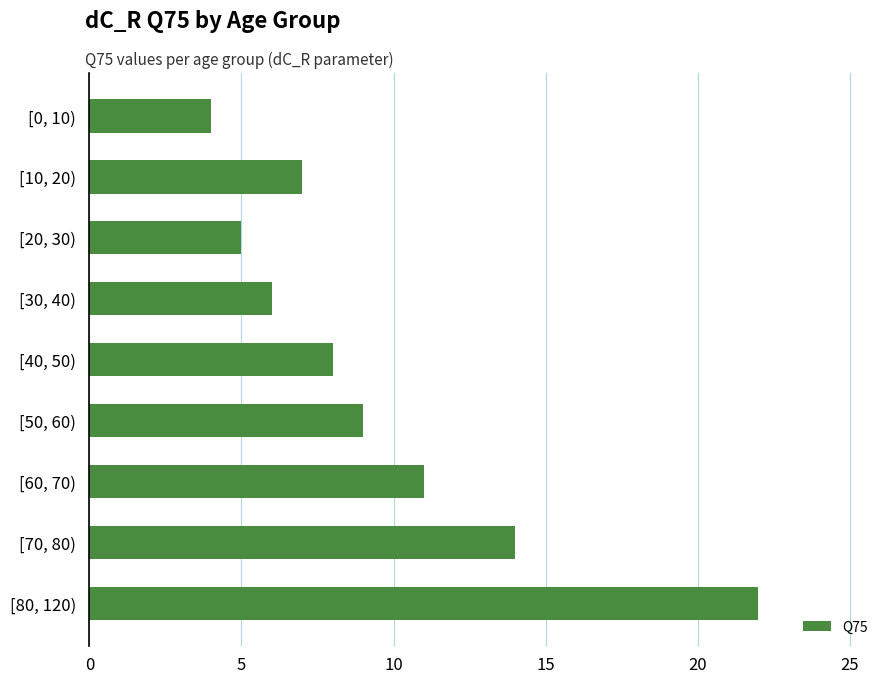

At which category does the chart reach its peak across all series?

[80, 120)